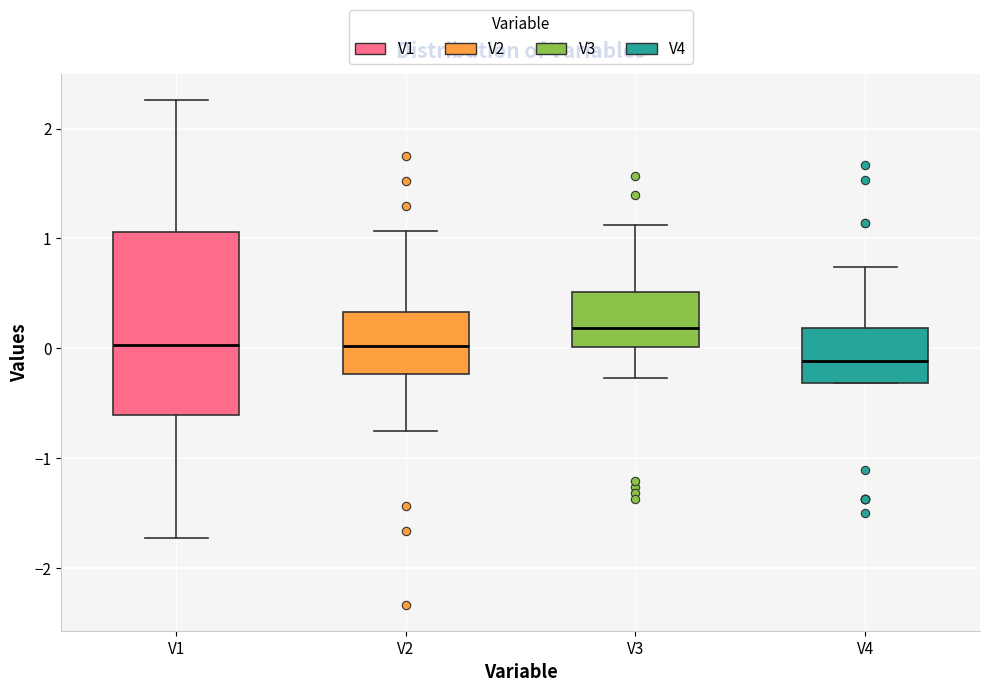

Reading left to right, read every box against the y-axis: the position of its median line, the range the box covers, and the ends of its whiskers. The values are not printed on the chart, so give them approximately, as read against the axis.

V1: median 0.0, box -0.6 to 1.1, whiskers -1.7 to 2.3
V2: median 0.0, box -0.2 to 0.3, whiskers -0.8 to 1.1
V3: median 0.2, box 0.0 to 0.5, whiskers -0.3 to 1.1
V4: median -0.1, box -0.3 to 0.2, whiskers -0.3 to 0.7